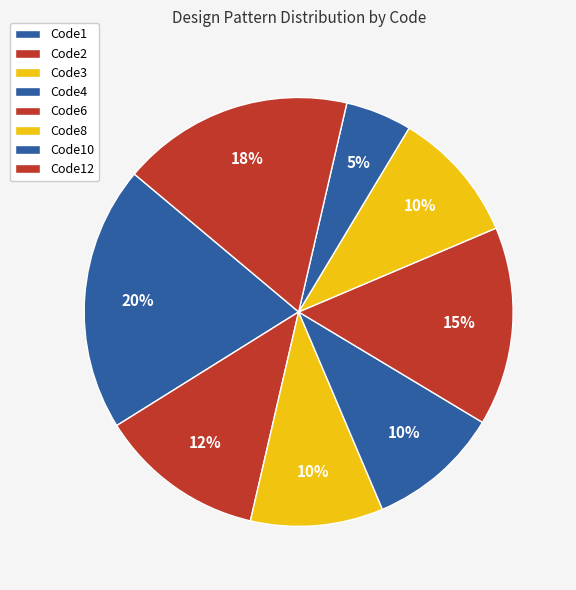

True or false: Code10 accounts for 12% of the total.

False